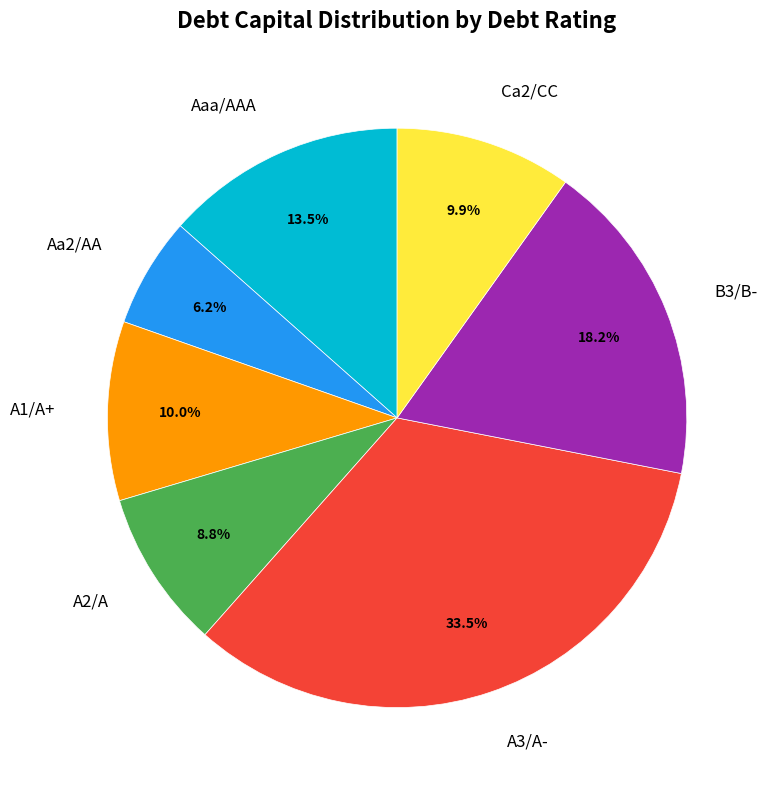

Do Aa2/AA and Ca2/CC together represent more than half of the pie?

No